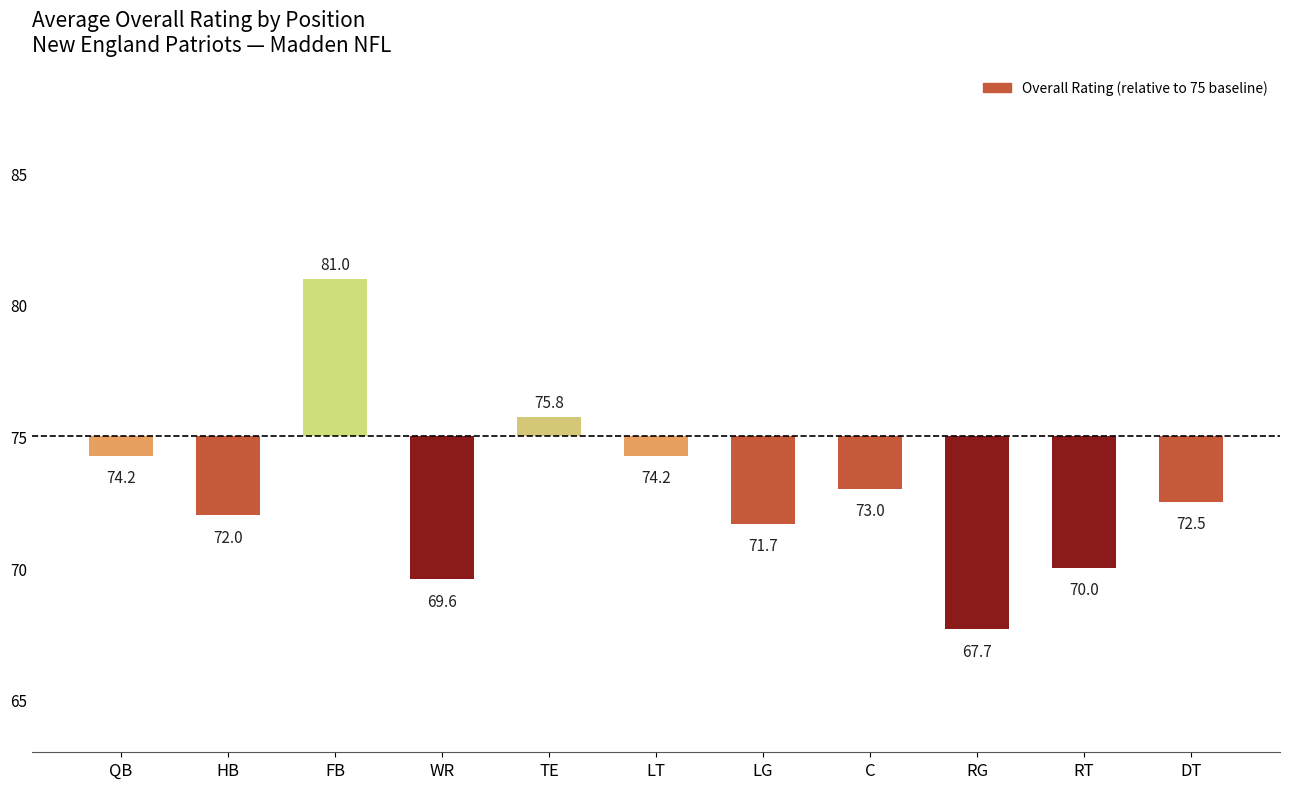

Reading left to right, extract all data points from this chart.

-0.8	-3.0	6.0	-5.4	0.8	-0.8	-3.3	-2.0	-7.3	-5.0	-2.5